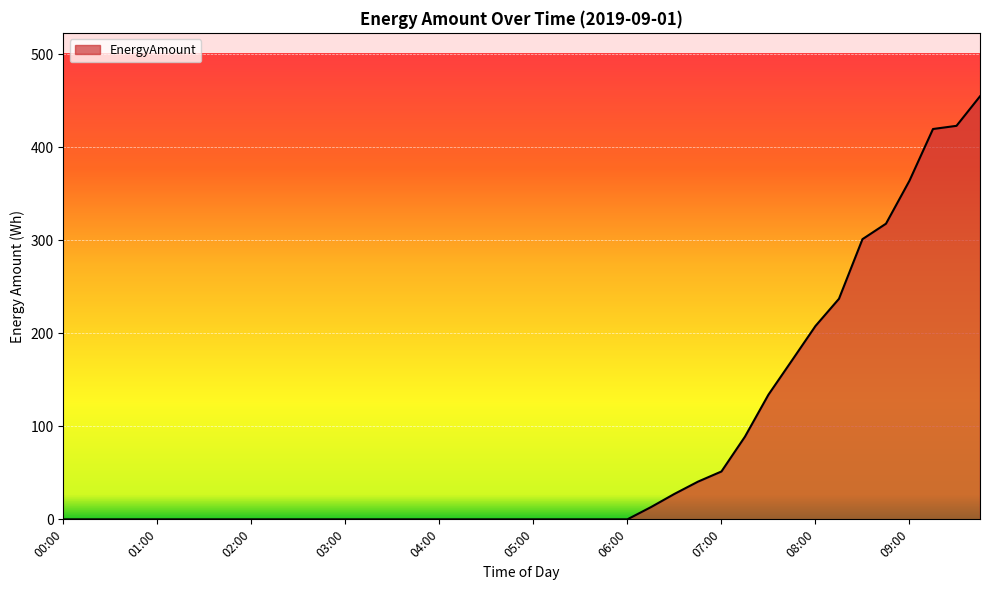

What is the difference between the maximum and minimum values?

454.8